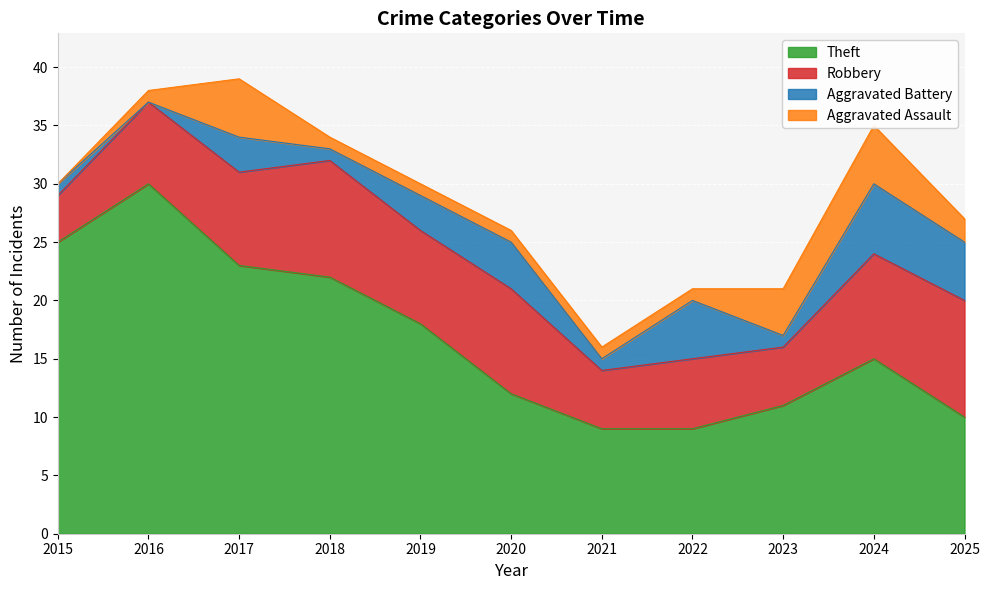

What is the difference between the second highest and minimum values in the Robbery series?

6